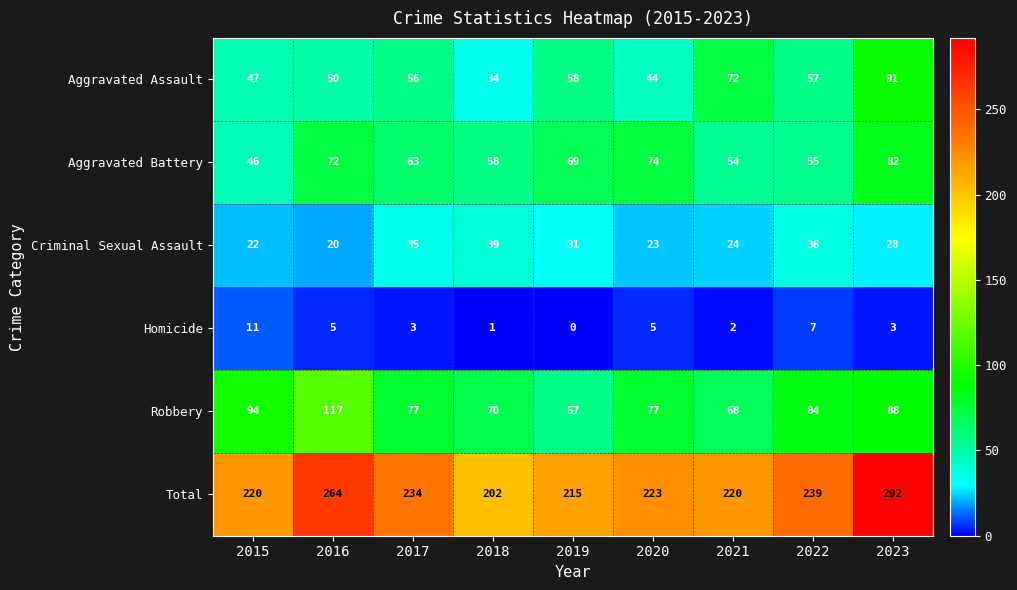

How many distinct data groups are displayed?

6